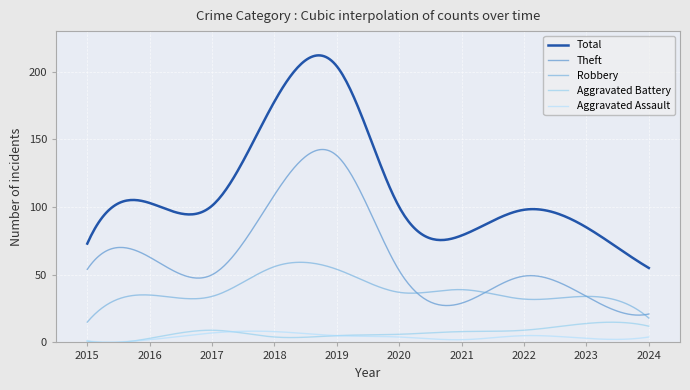

What is the difference between the second highest and second lowest values in the Theft series?

122.3